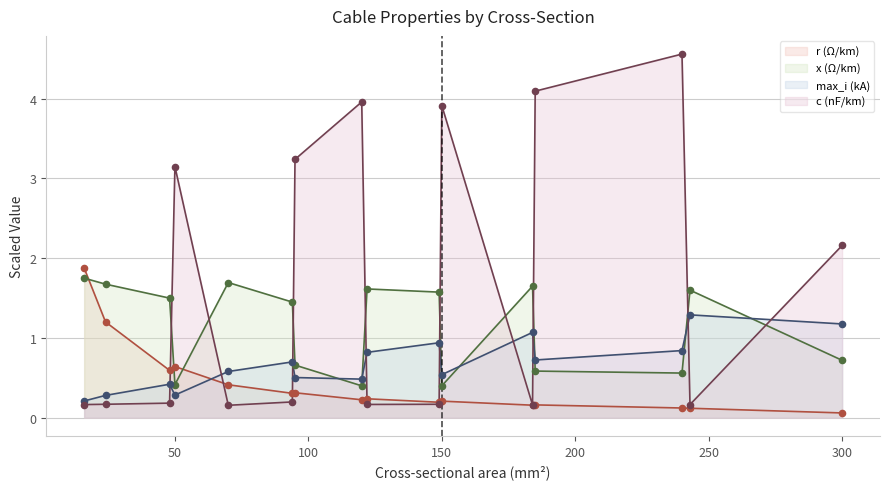

Which series has the largest total across all categories?

c (nF/km)